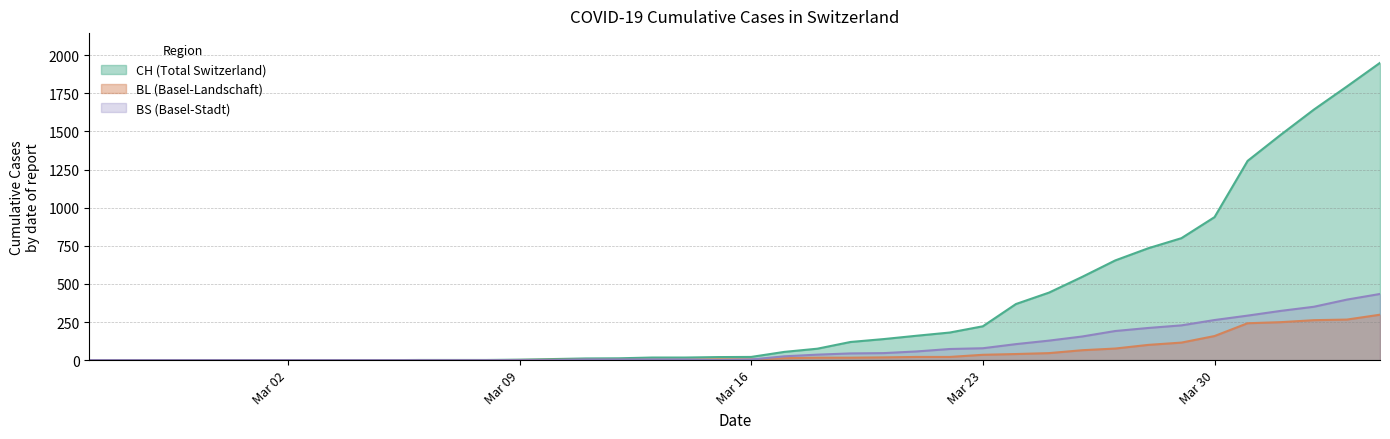

Which series has the largest range (max minus min)?

CH (Total Switzerland)